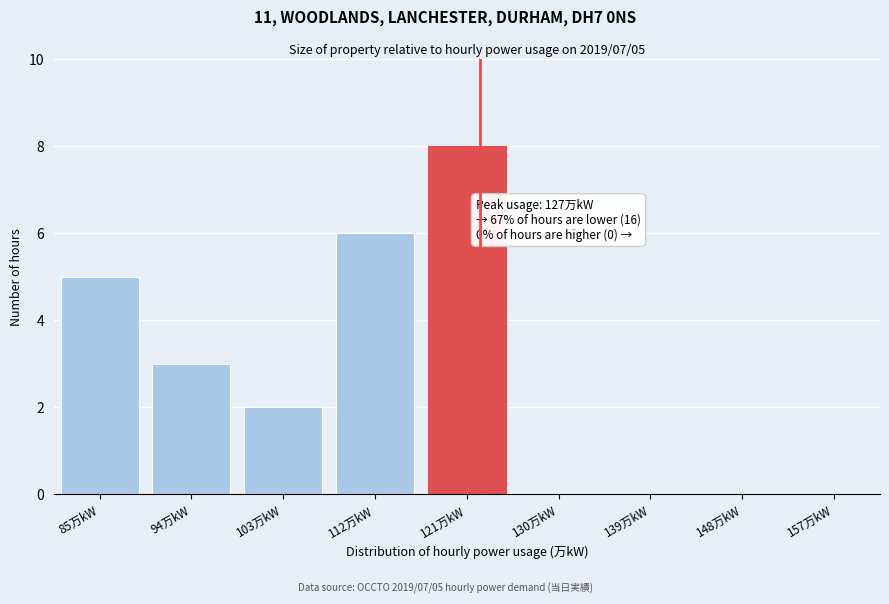

Reading left to right, list all the values displayed in this chart.

85万kW=5	94万kW=3	103万kW=2	112万kW=6	121万kW=8	130万kW=0	139万kW=0	148万kW=0	157万kW=0